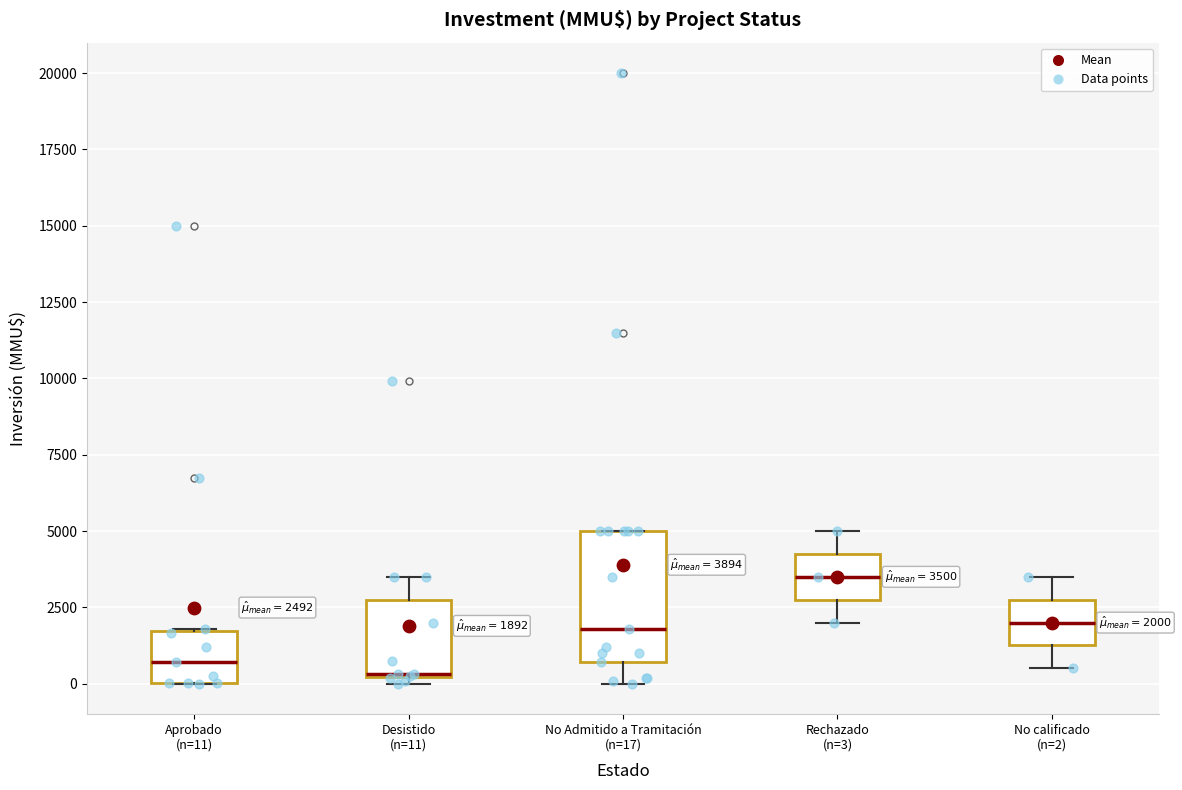

Comparing the boxes themselves (not the whiskers), which one is the tallest?

No Admitido a Tramitación (n=17)